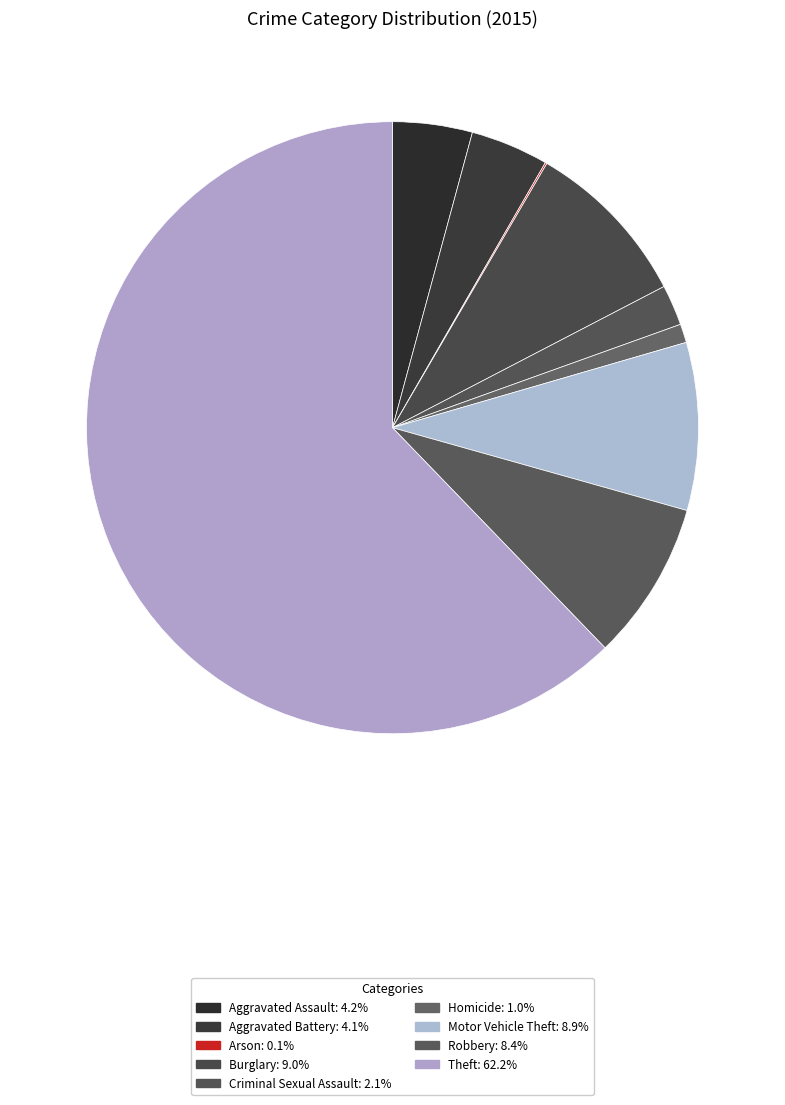

Does any single category account for the majority?

Yes